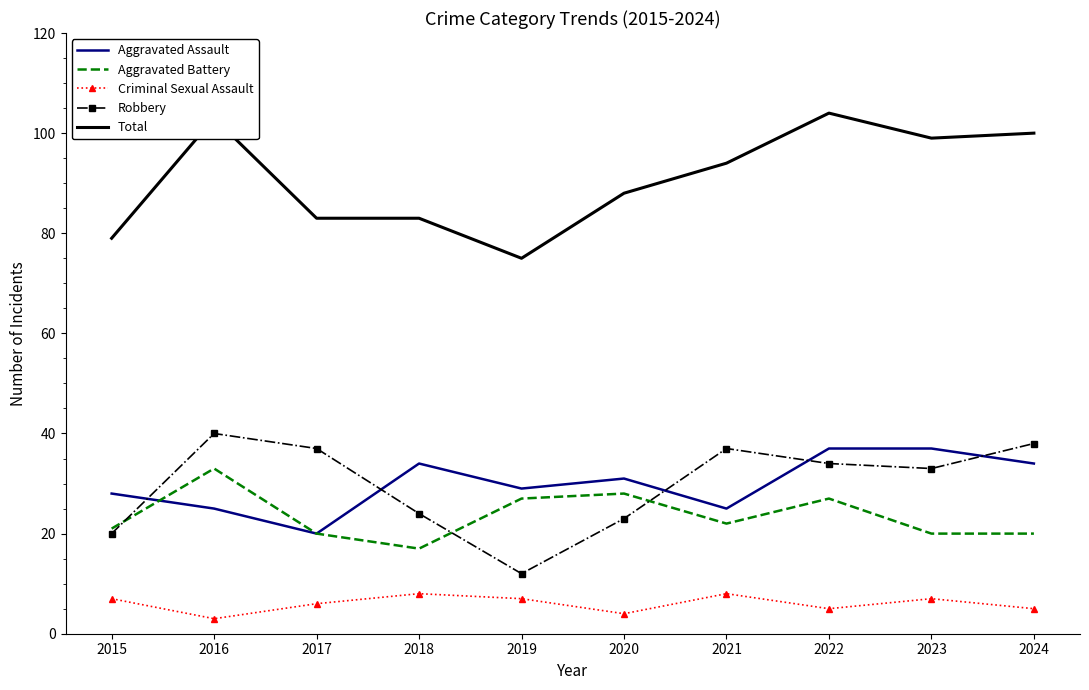

List the series in order of their peak value, highest first.

Total, Robbery, Aggravated Assault, Aggravated Battery, Criminal Sexual Assault